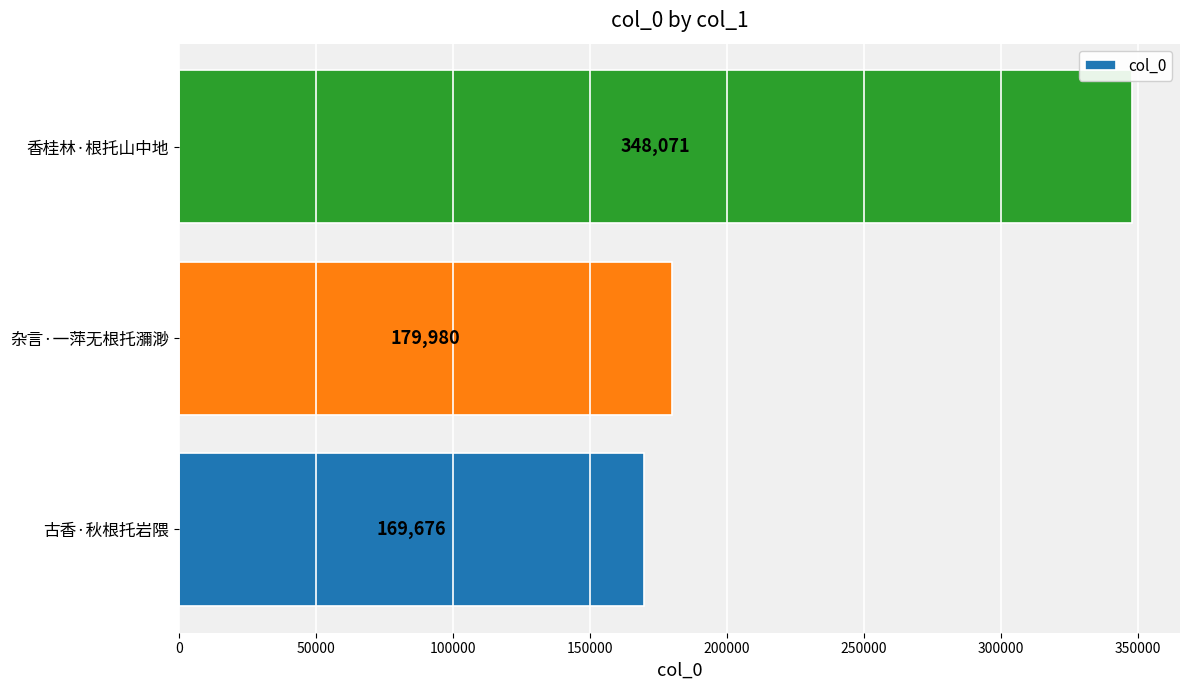

Are the bars horizontal?

Yes